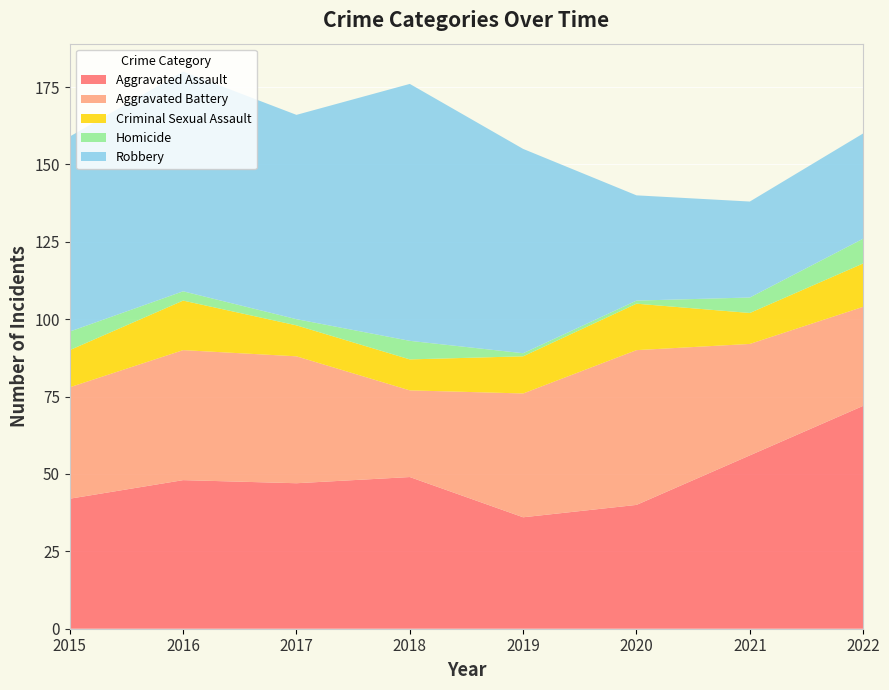

Reading left to right, what are all the values shown in this chart?

Aggravated Assault: 2015=42	2016=48	2017=47	2018=49	2019=36	2020=40	2021=56	2022=72
Aggravated Battery: 2015=36	2016=42	2017=41	2018=28	2019=40	2020=50	2021=36	2022=32
Criminal Sexual Assault: 2015=12	2016=16	2017=10	2018=10	2019=12	2020=15	2021=10	2022=14
Homicide: 2015=6	2016=3	2017=2	2018=6	2019=1	2020=1	2021=5	2022=8
Robbery: 2015=63	2016=71	2017=66	2018=83	2019=66	2020=34	2021=31	2022=34